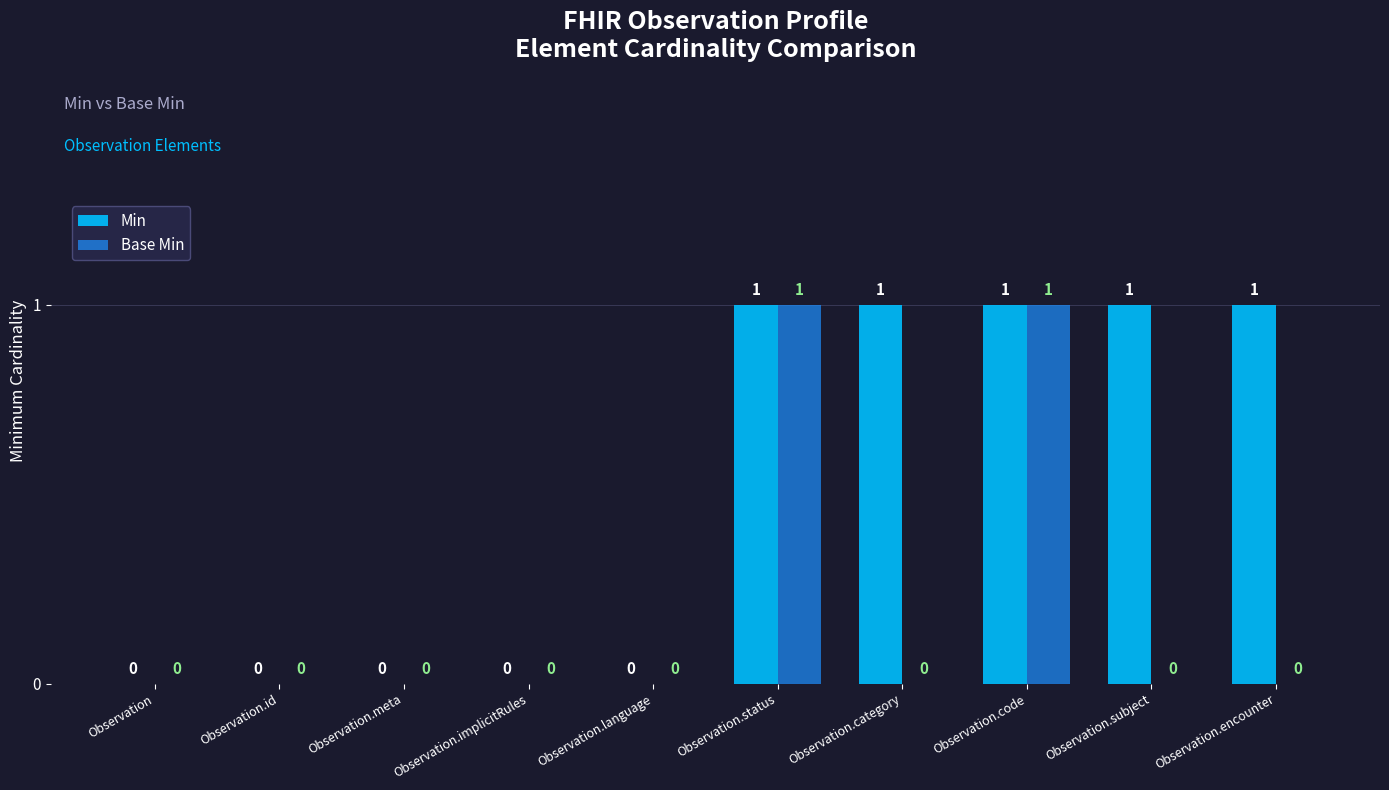

The value of Base Min at Observation.status is 1. True or false?

True